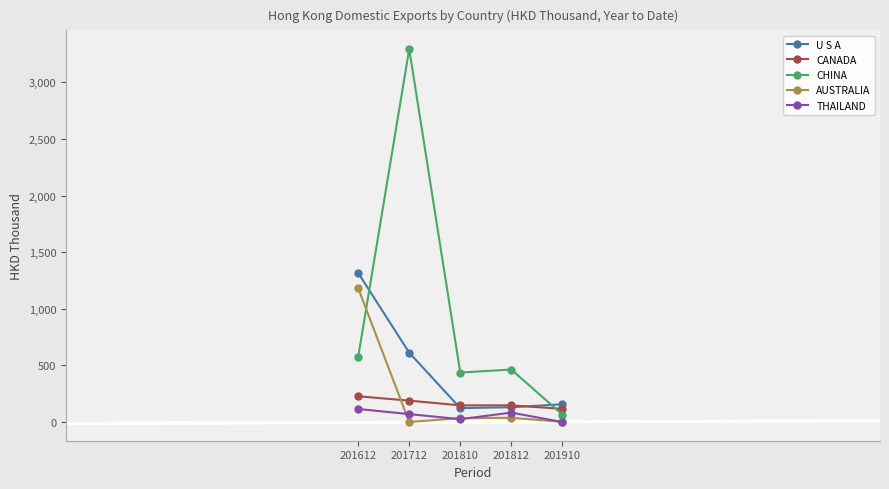

At which category does CHINA reach its first local peak?

201712